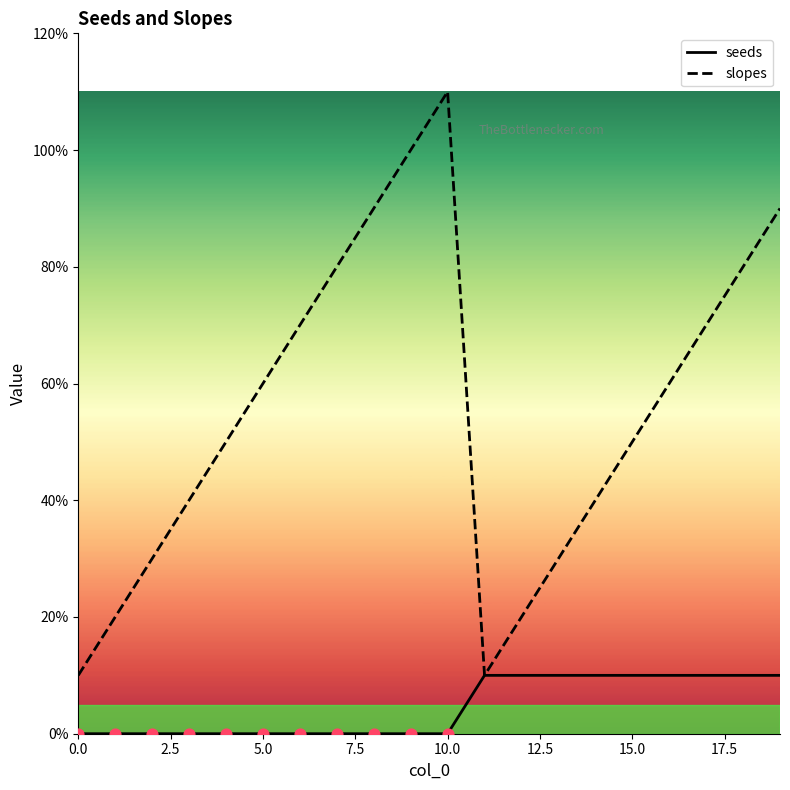

What are all the series names shown in the legend?

seeds, slopes